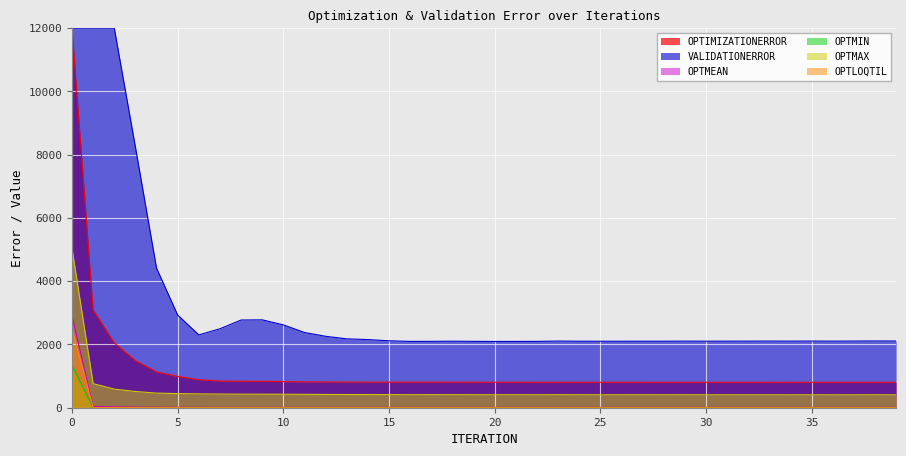

Is the value of OPTIMIZATIONERROR at 1 greater than the value of OPTMAX at 35?

No